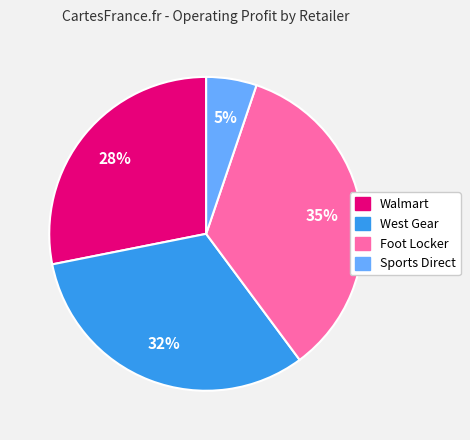

Approximately how many times larger is the value at Walmart compared to Foot Locker?

0.8